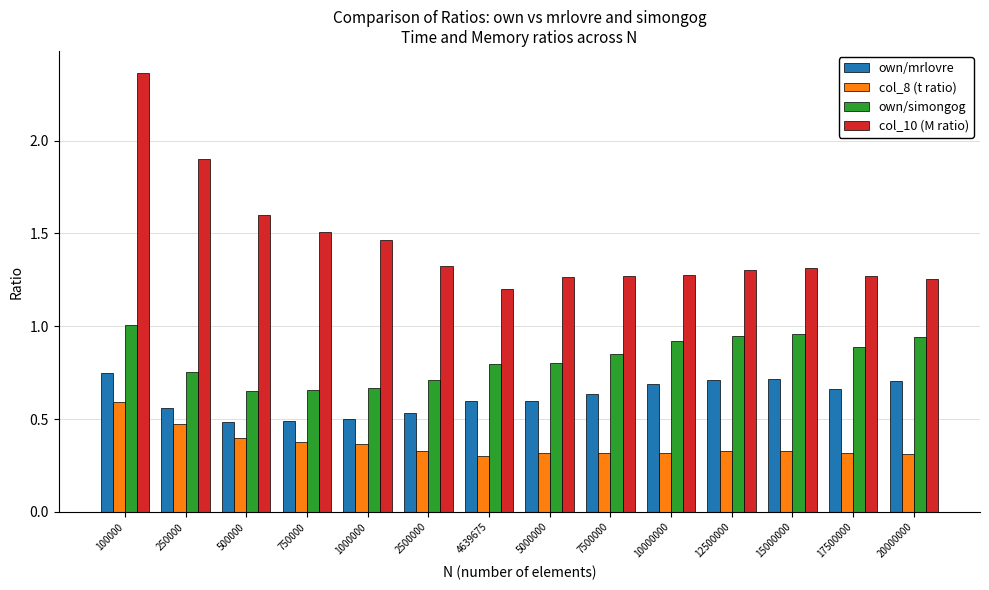

How many own/mrlovre values are between 0 and 1?

14